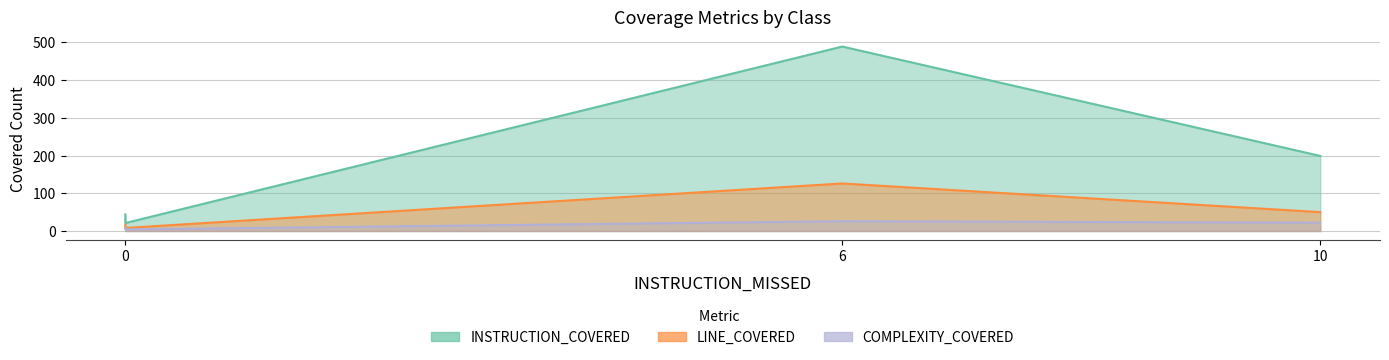

Does the chart display data point markers on the line(s)?

No